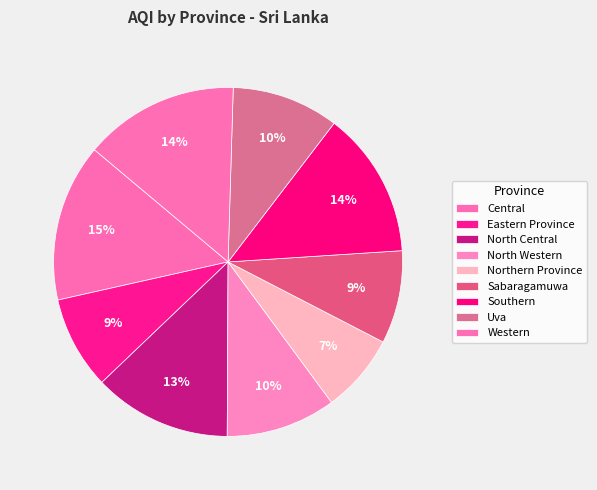

Does any single category account for the majority?

No